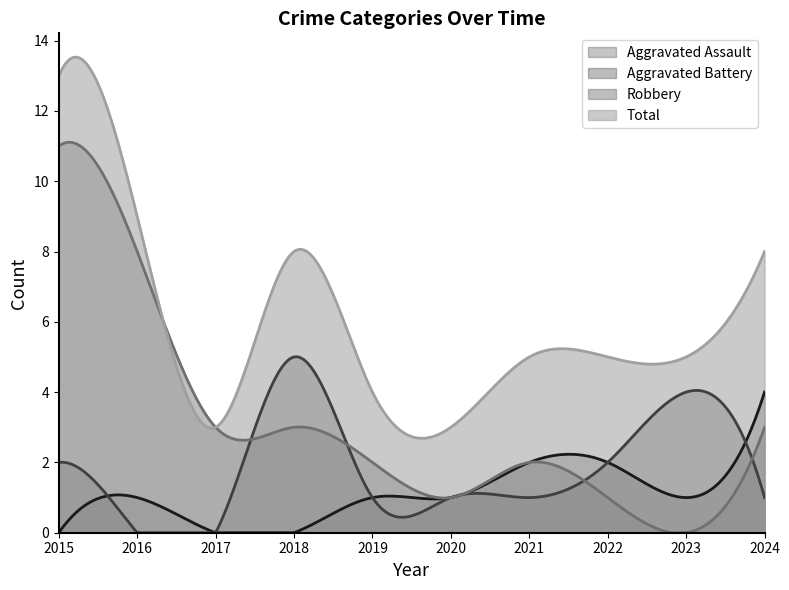

Where does the Total series first go above 5?

2015